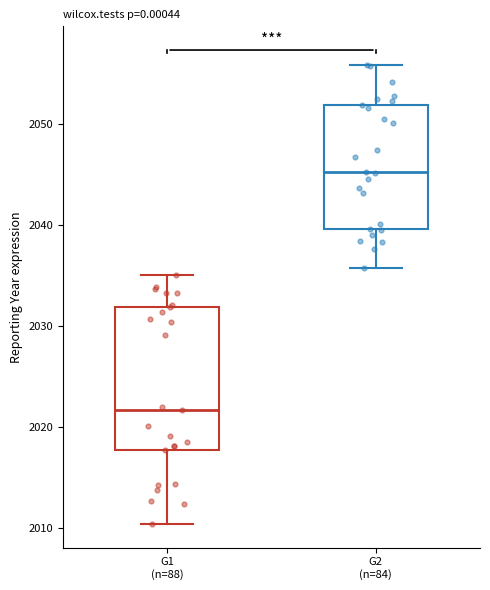

Reading left to right, read every box against the y-axis: the position of its median line, the range the box covers, and the ends of its whiskers. The values are not printed on the chart, so give them approximately, as read against the axis.

G1 (n=88): median 2022, box 2018 to 2032, whiskers 2010 to 2035
G2 (n=84): median 2045, box 2040 to 2052, whiskers 2036 to 2056